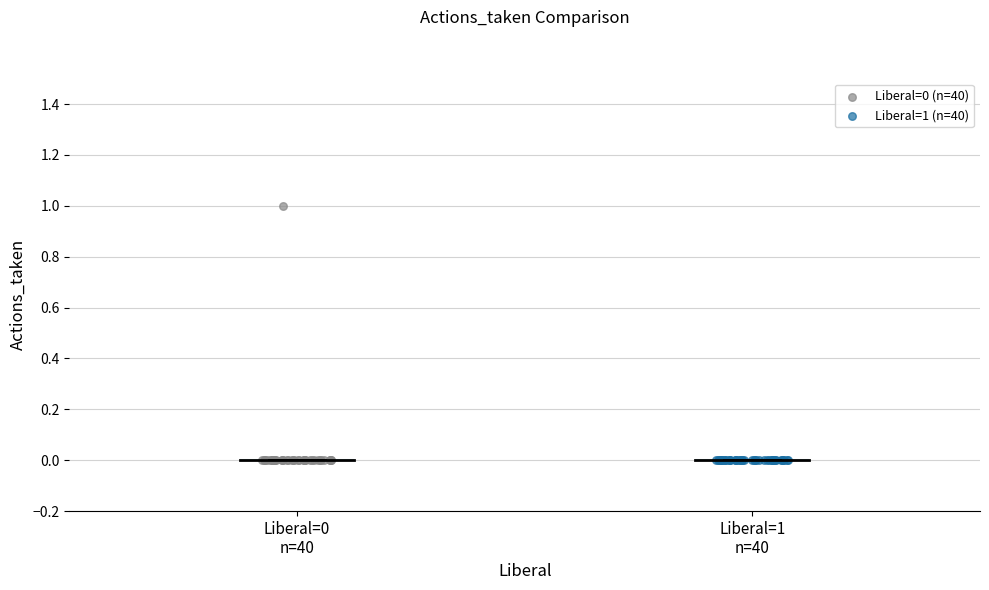

What are all the series names shown in the legend?

Liberal=0 (n=40), Liberal=1 (n=40)